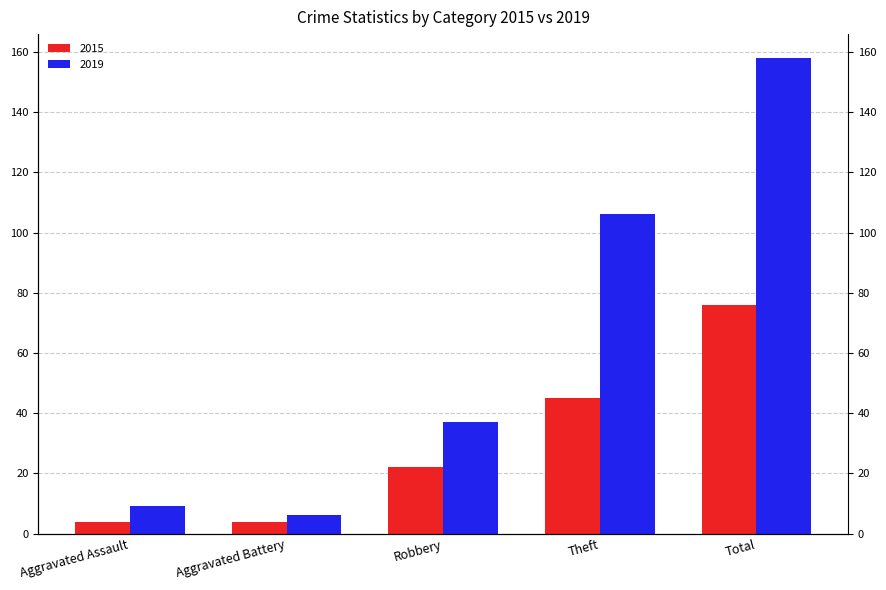

What is the smallest value displayed?

4